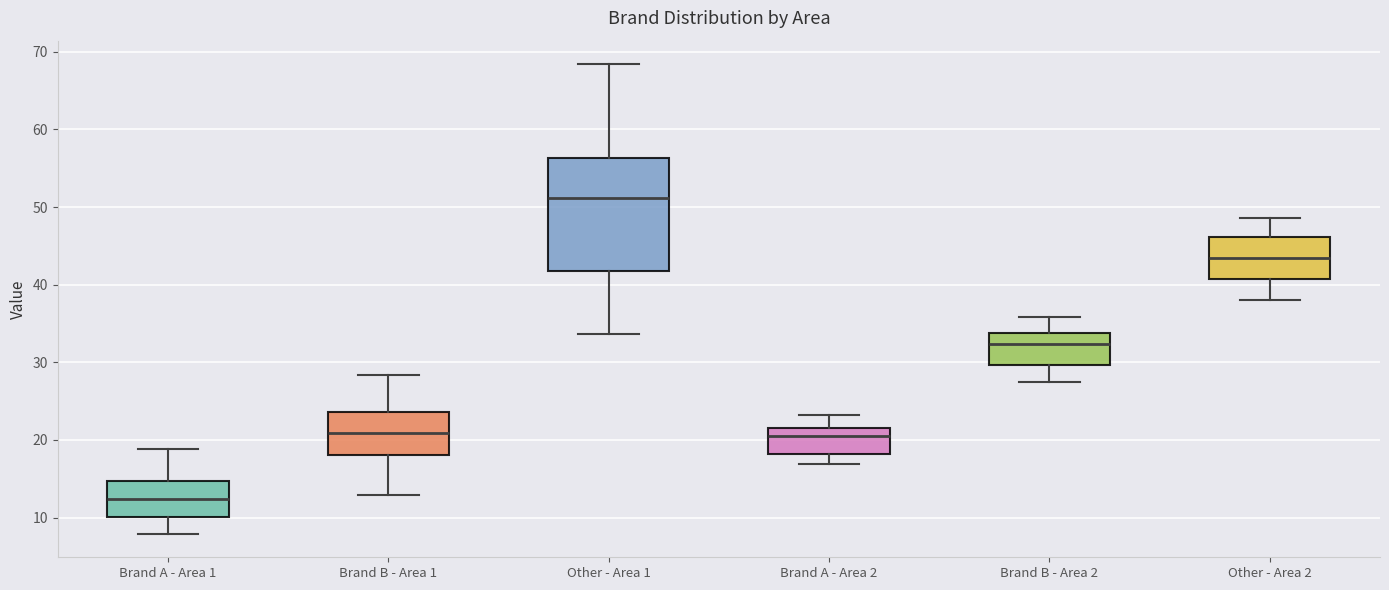

Reading left to right, transcribe this box plot: for each box, give where its median line is, the range the box spans, and where its two whiskers end, as read against the y-axis. The values are not printed on the chart, so give them approximately, as read against the axis.

Brand A - Area 1: median 12, box 10 to 15, whiskers 8 to 19
Brand B - Area 1: median 21, box 18 to 24, whiskers 13 to 28
Other - Area 1: median 51, box 42 to 56, whiskers 34 to 68
Brand A - Area 2: median 21, box 18 to 22, whiskers 17 to 23
Brand B - Area 2: median 32, box 30 to 34, whiskers 27 to 36
Other - Area 2: median 43, box 41 to 46, whiskers 38 to 49